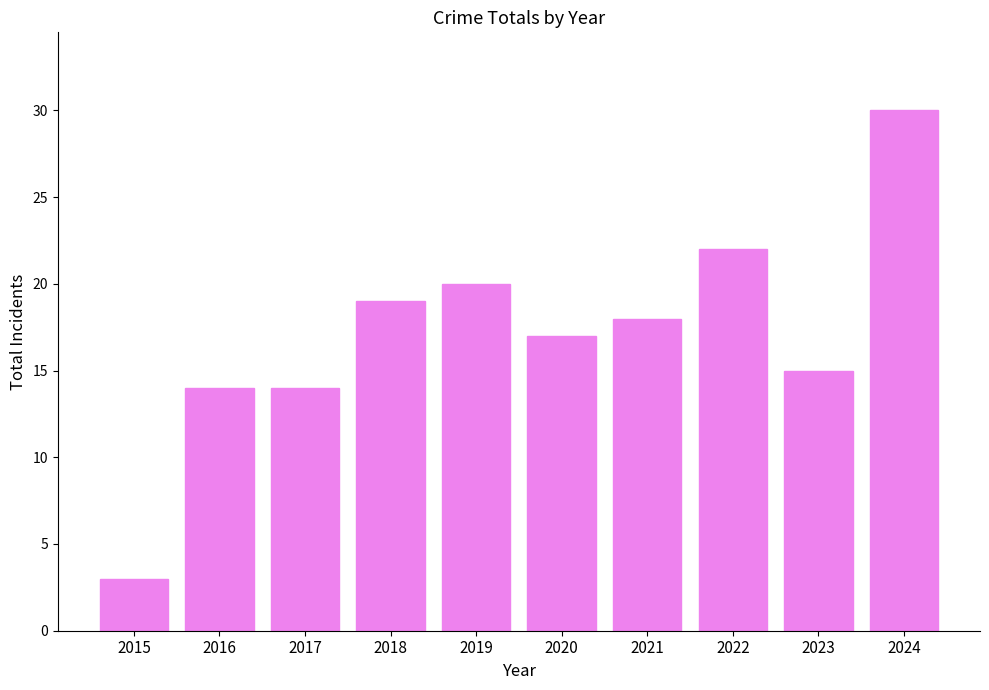

What is the minimum value shown in the chart?

3